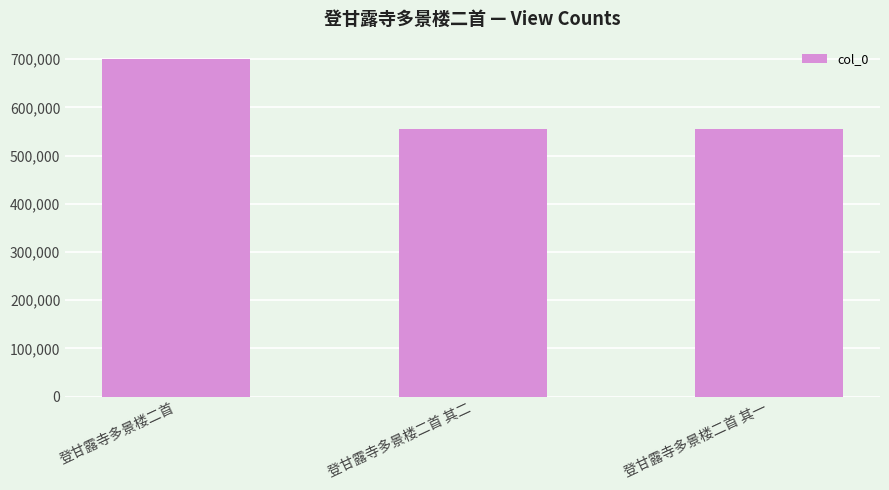

How many bars are there in total?

3